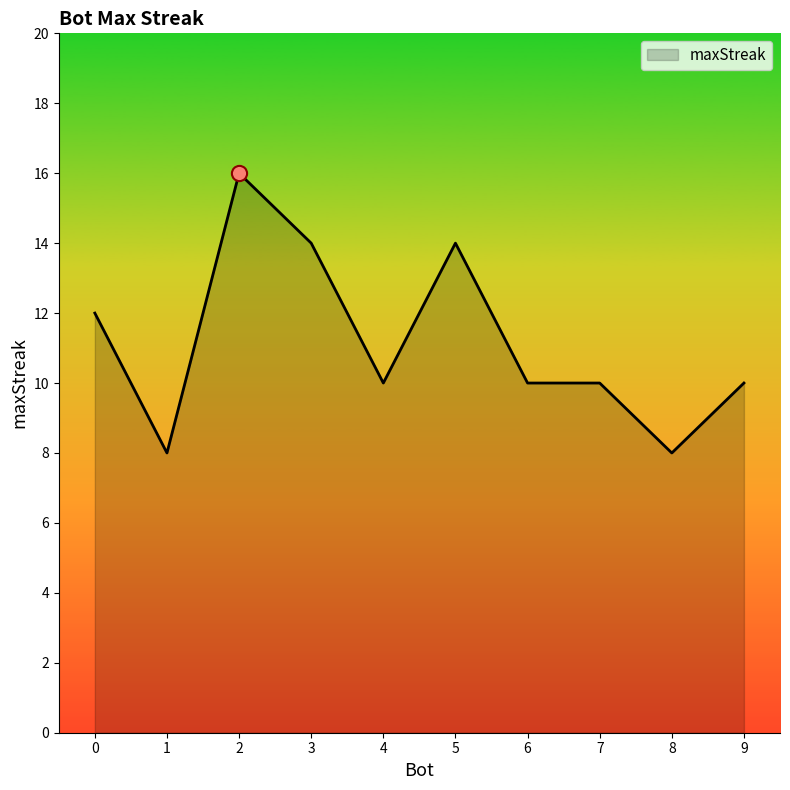

What is the change in value from 2 to 3?

-2